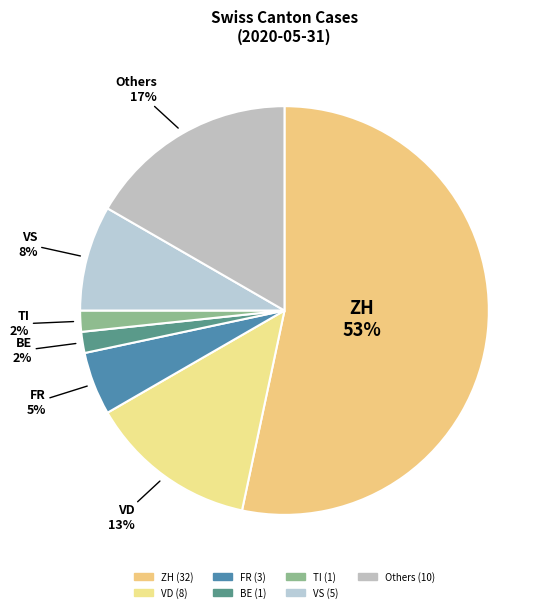

Is there a majority slice in this chart?

Yes